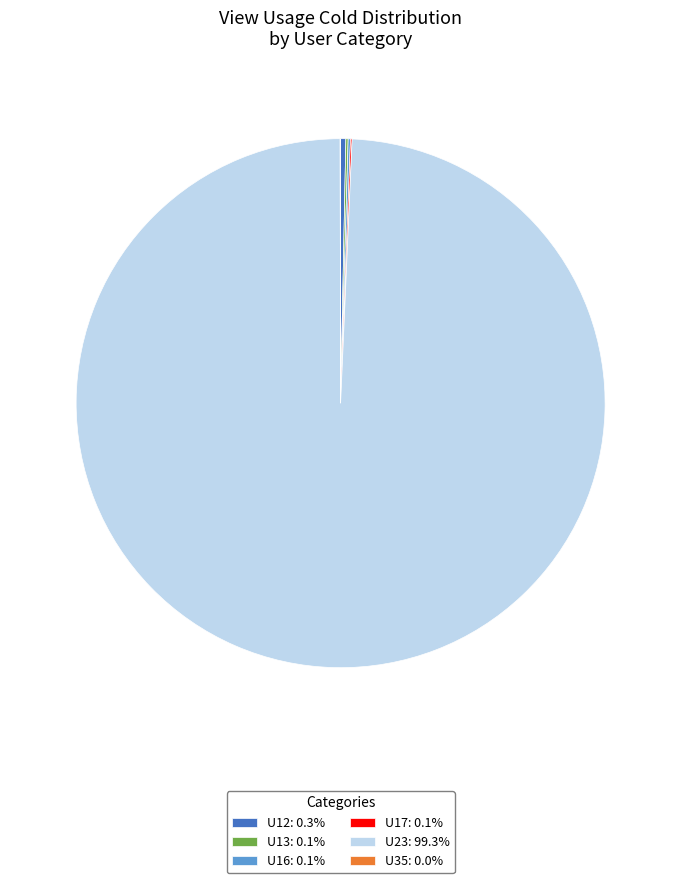

Is U23: 99.3% the majority of the pie?

Yes